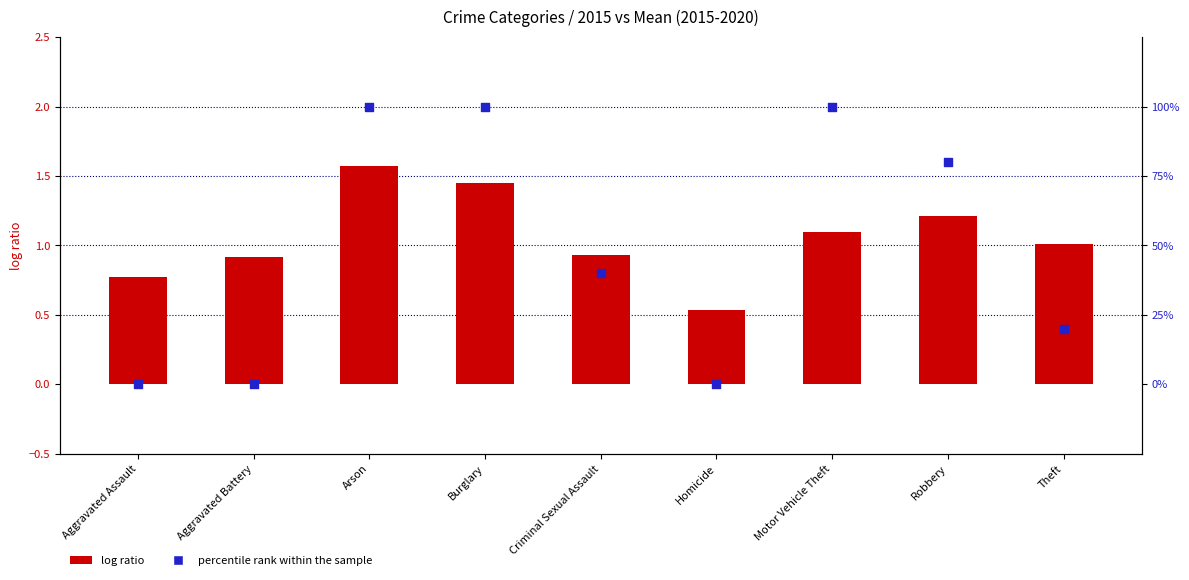

What are all the series names shown in the legend?

log ratio, percentile rank within the sample